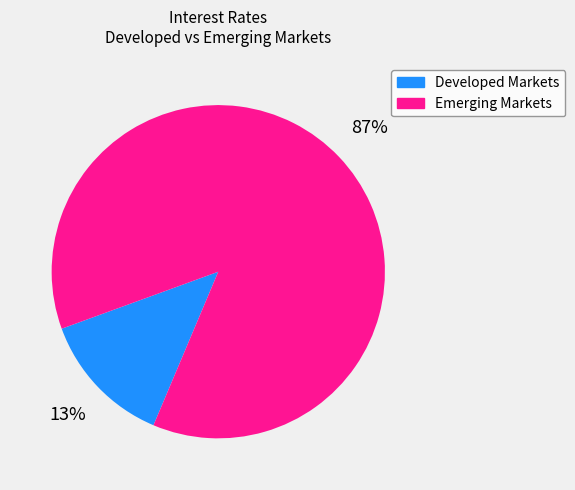

Which has a higher value, Developed Markets or Emerging Markets?

Emerging Markets